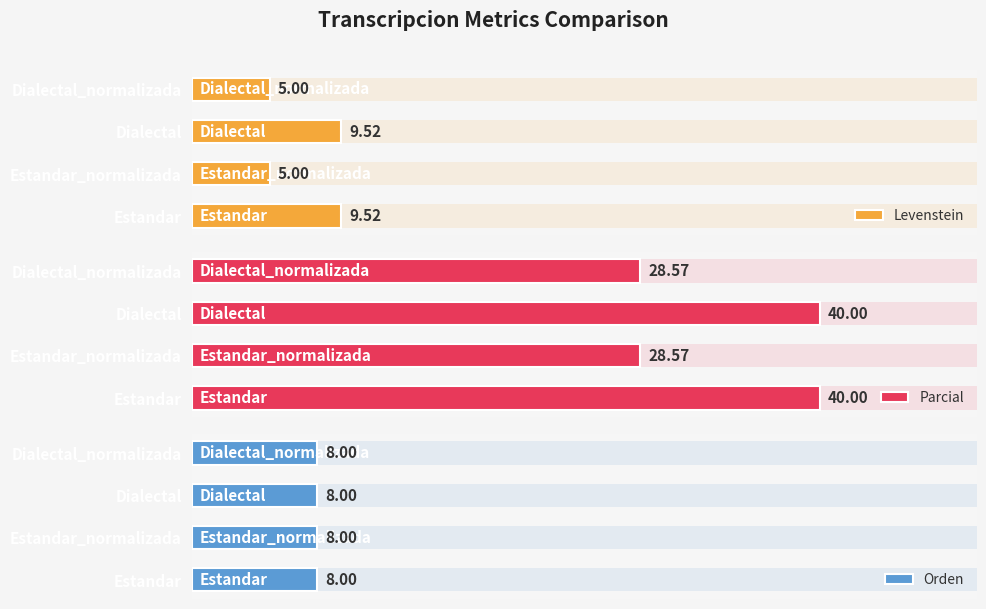

Is it true that Levenstein equals 5.5 at 0?

False